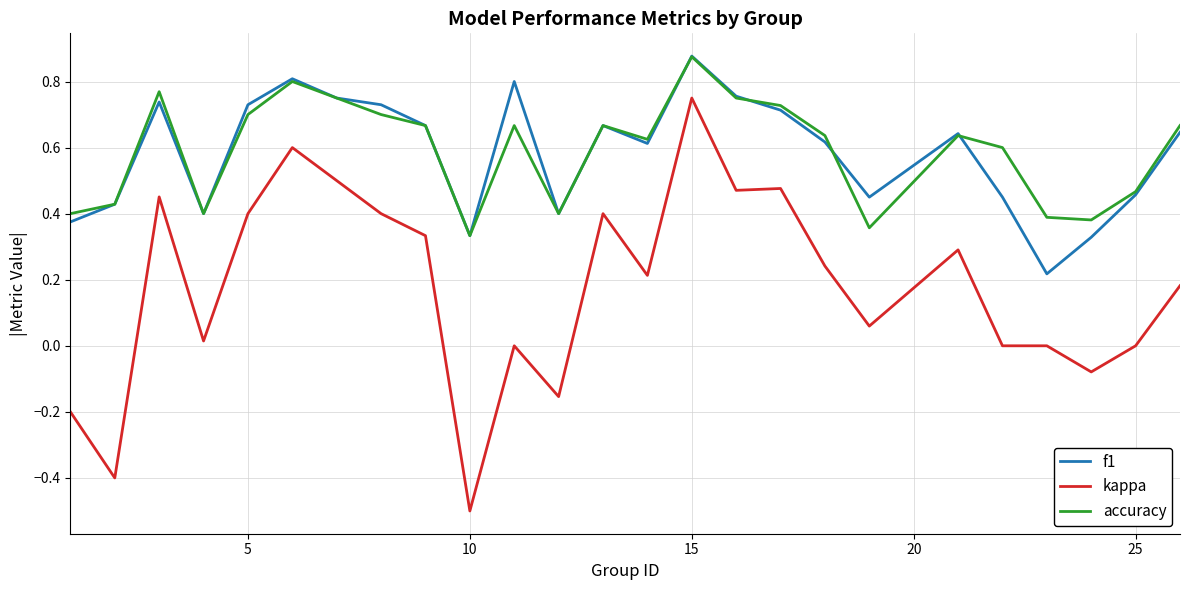

True or false: kappa and accuracy intersect in this chart.

False